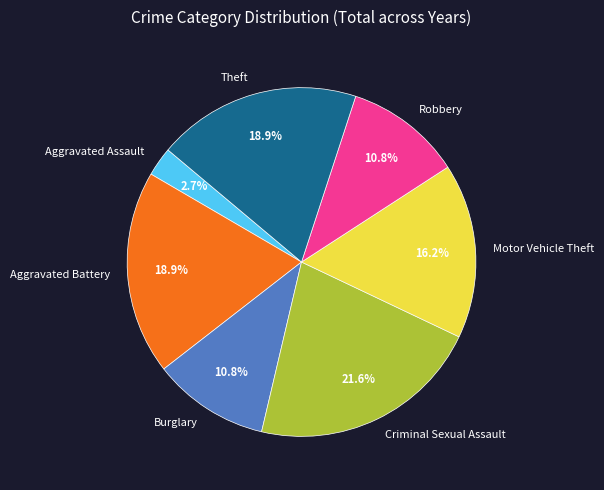

True or false: Theft accounts for 26% of the total.

False